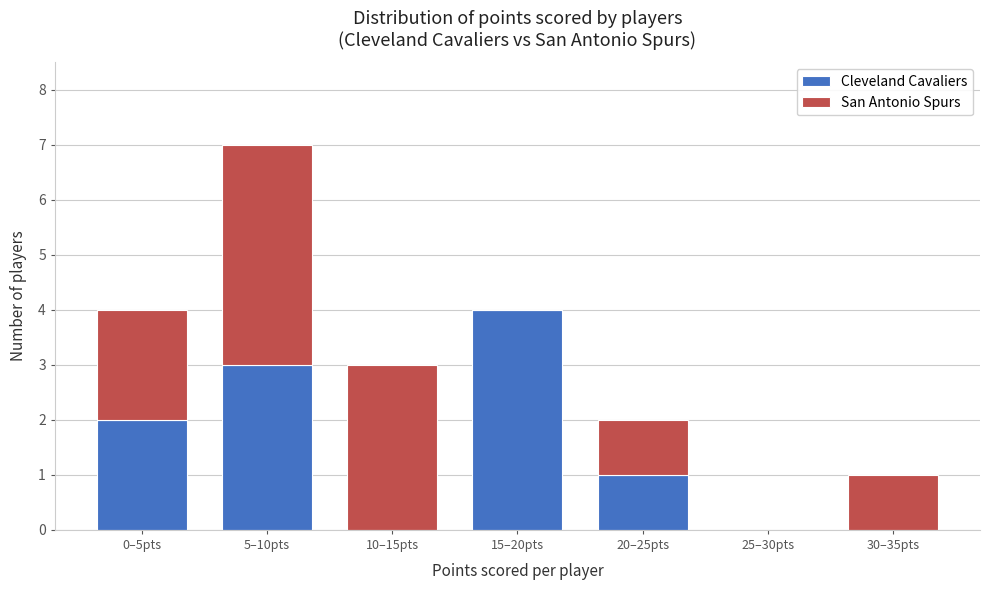

Reading right to left, transcribe the values for Cleveland Cavaliers.

30–35pts=0	25–30pts=0	20–25pts=1	15–20pts=4	10–15pts=0	5–10pts=3	0–5pts=2